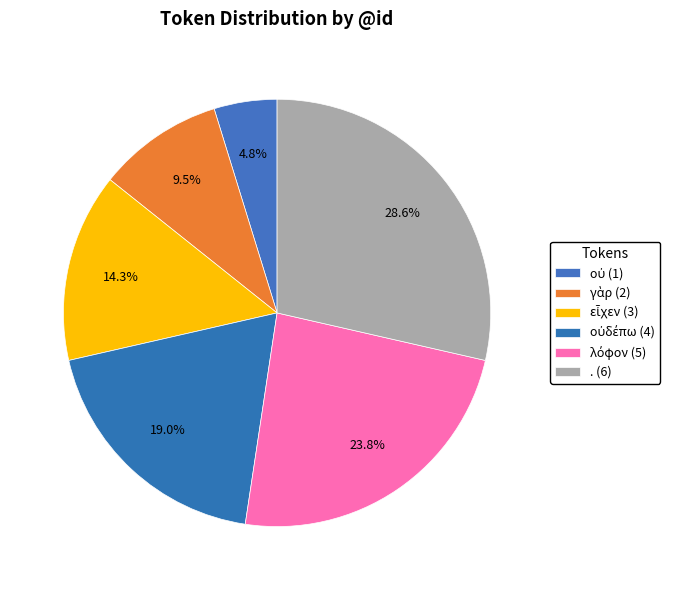

How many segments does this pie chart have?

6